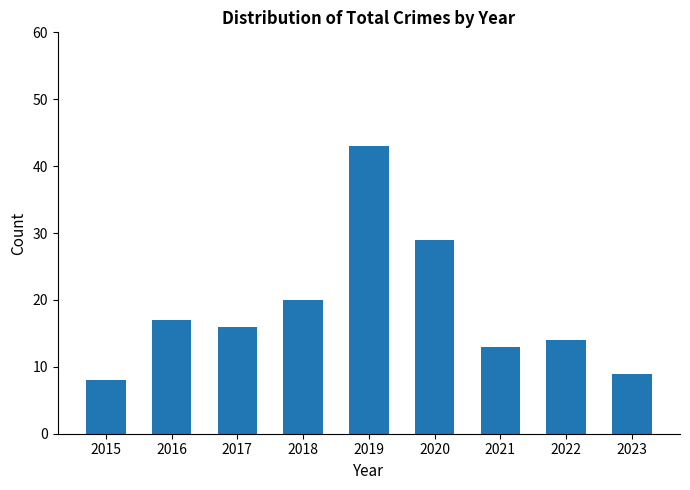

At which category does the chart reach its peak across all series?

2019